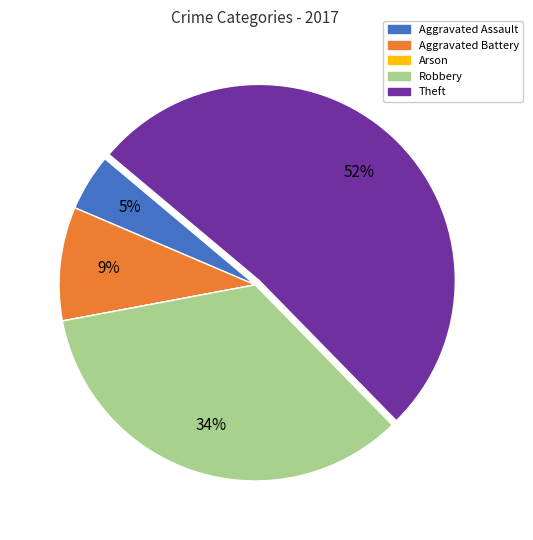

Approximately how many times larger is the value at Aggravated Assault compared to Theft?

0.1